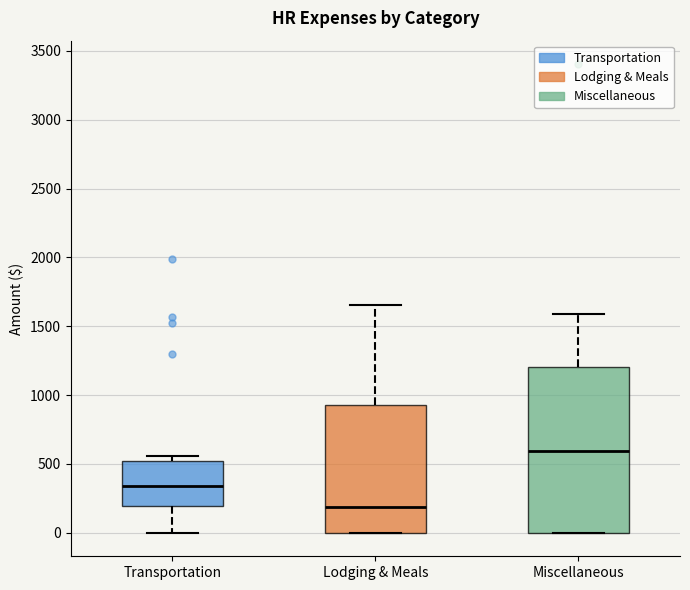

Which box is the tallest, from its lower edge to its upper edge?

Miscellaneous